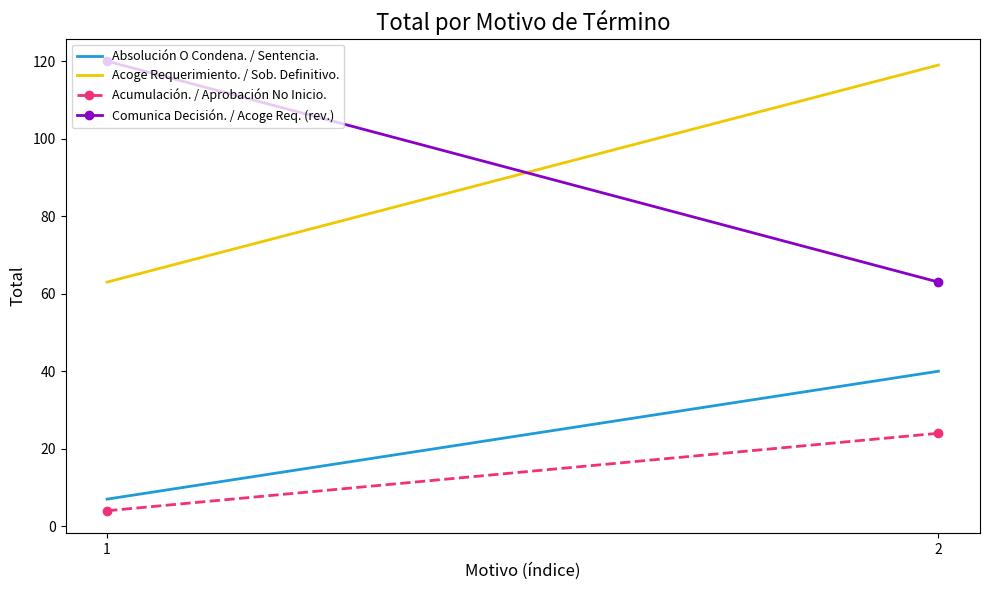

What is the average value of the Acoge Requerimiento. / Sob. Definitivo. series?

91